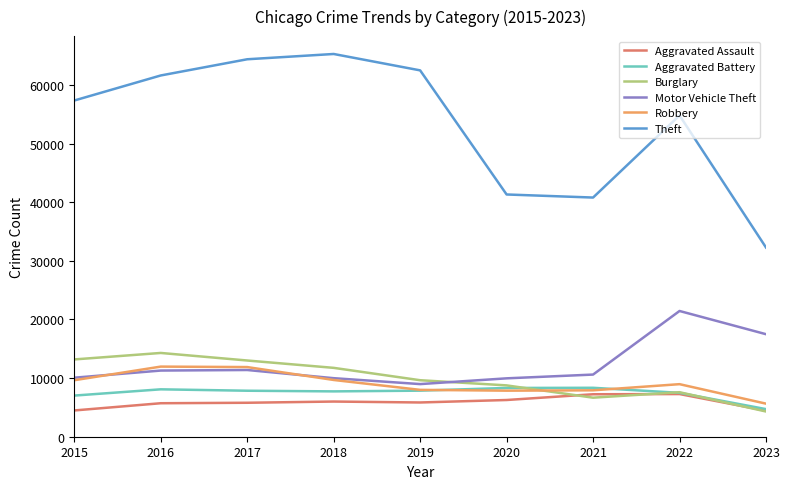

How many series are shown in this chart?

6